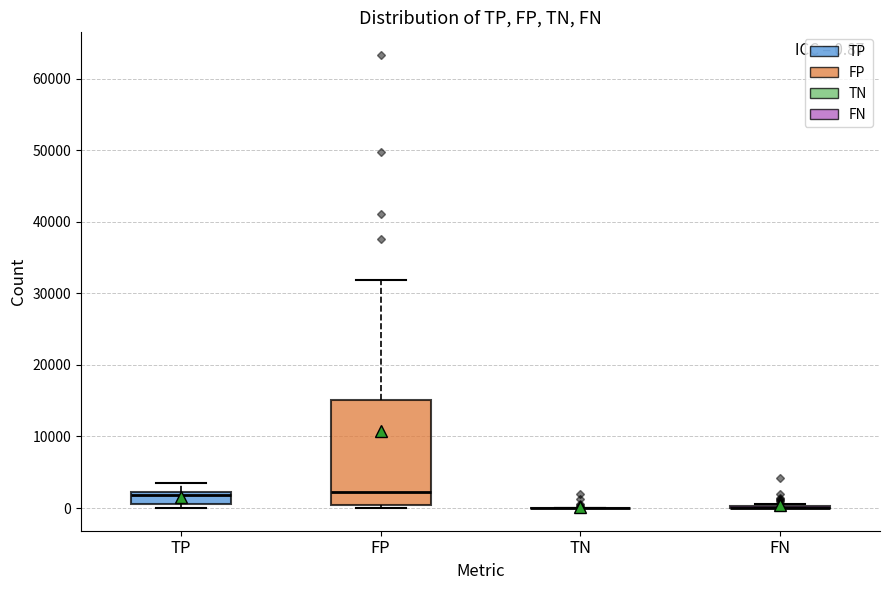

Which box is the tallest, from its lower edge to its upper edge?

FP